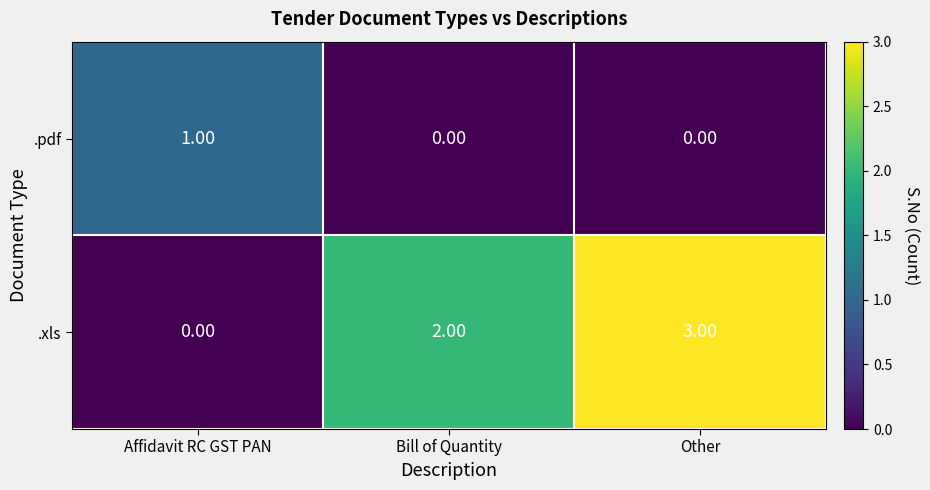

At which category is the sum across all series the highest?

Other